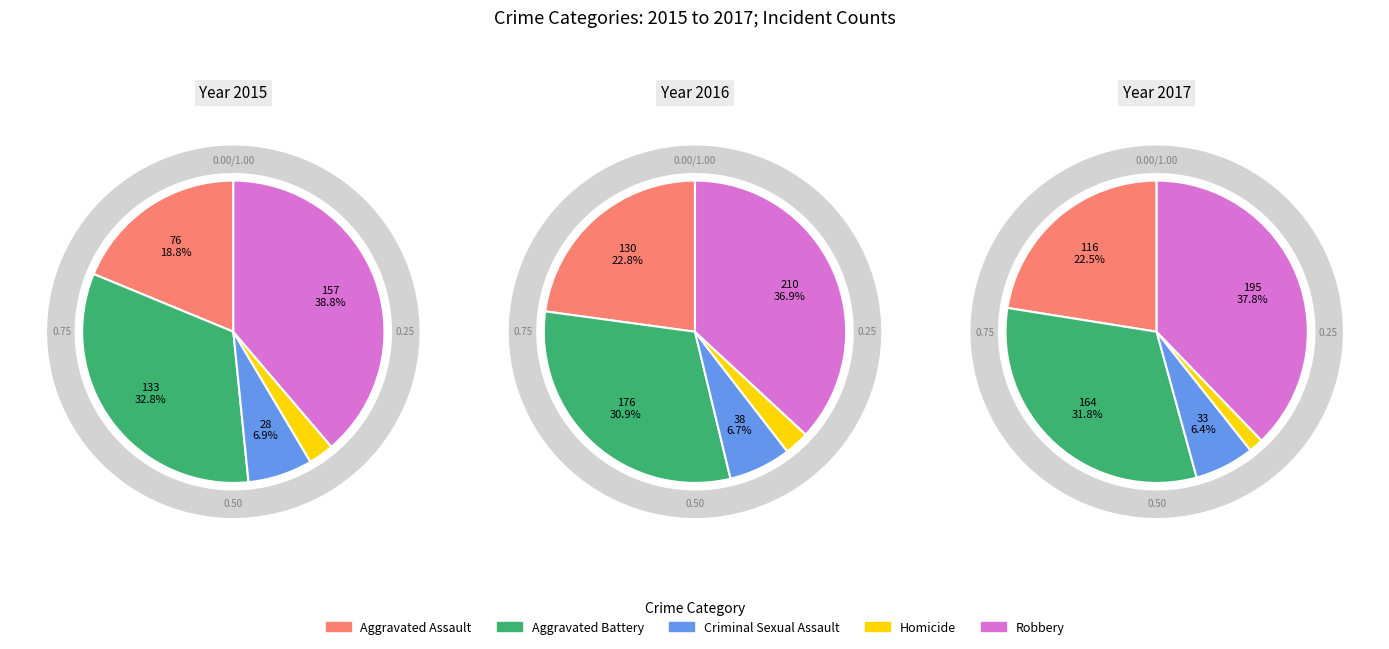

Which category has the smallest portion of the pie?

Homicide